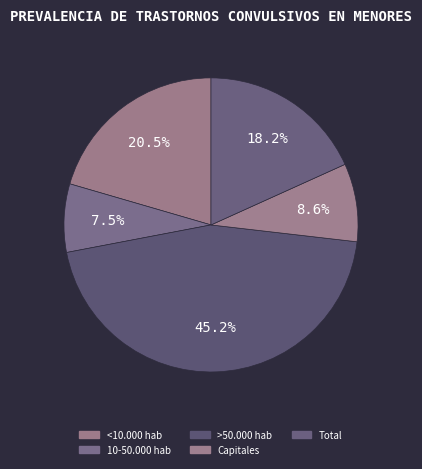

To the nearest percent, what is the difference between the largest and smallest slice percentages?

38%